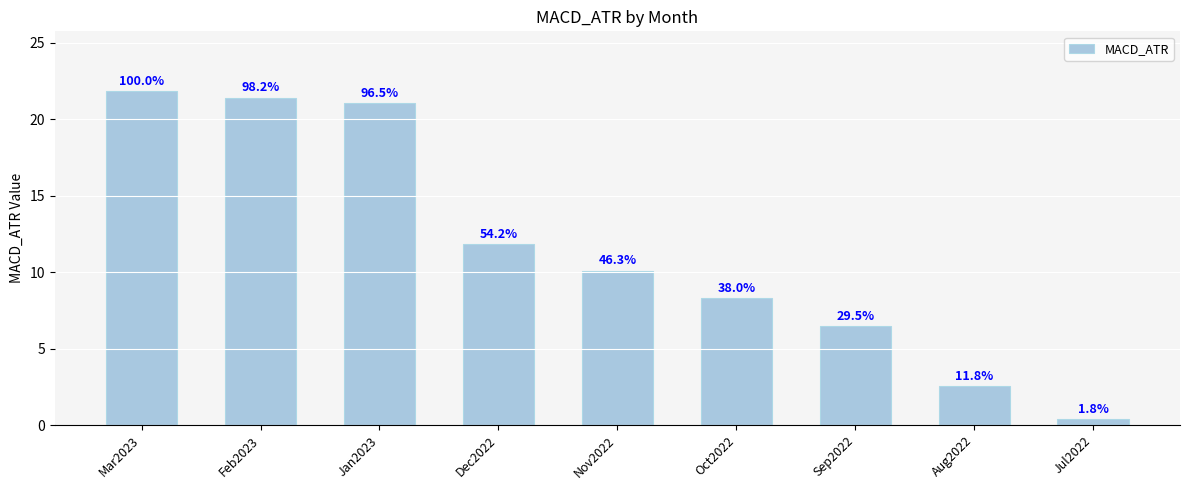

List the labels in order of value, smallest first.

Jul2022, Aug2022, Sep2022, Oct2022, Nov2022, Dec2022, Jan2023, Feb2023, Mar2023